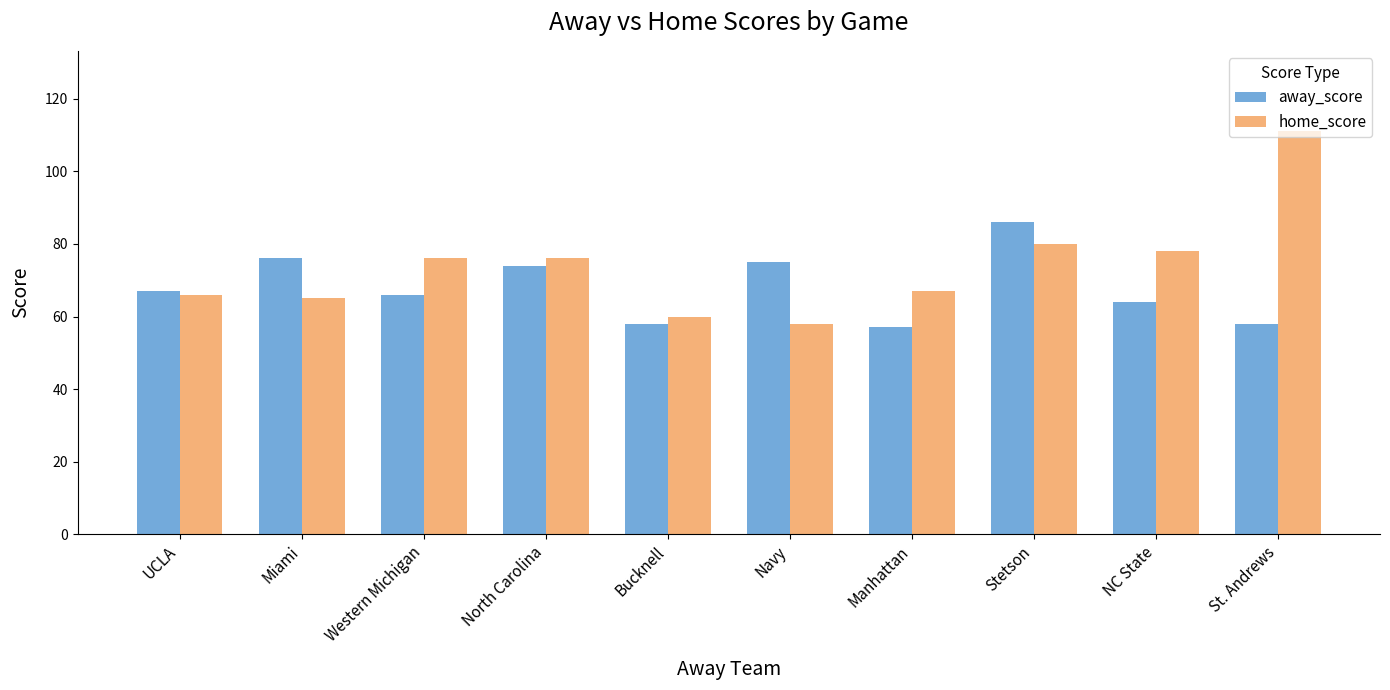

List the series in order of their peak value, lowest first.

away_score, home_score